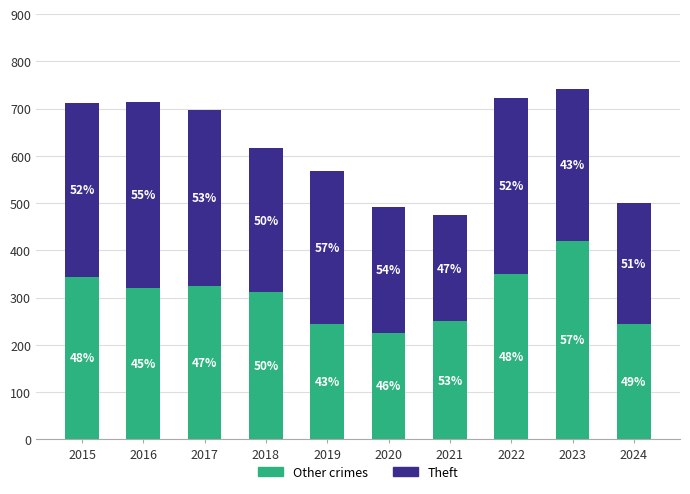

Does the chart contain stacked bars?

Yes